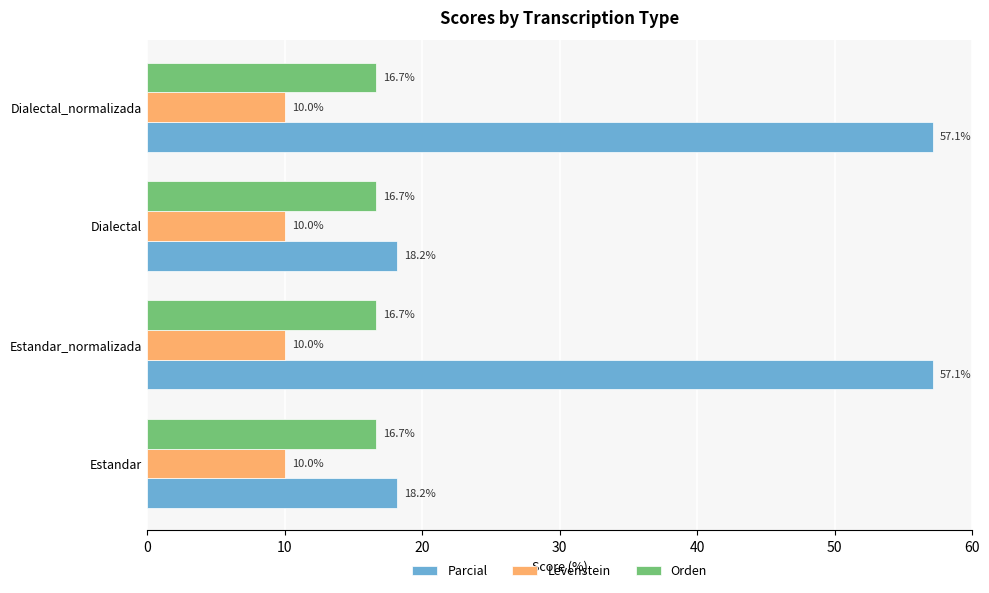

What is the difference between the highest and lowest values at Dialectal_normalizada?

47.1